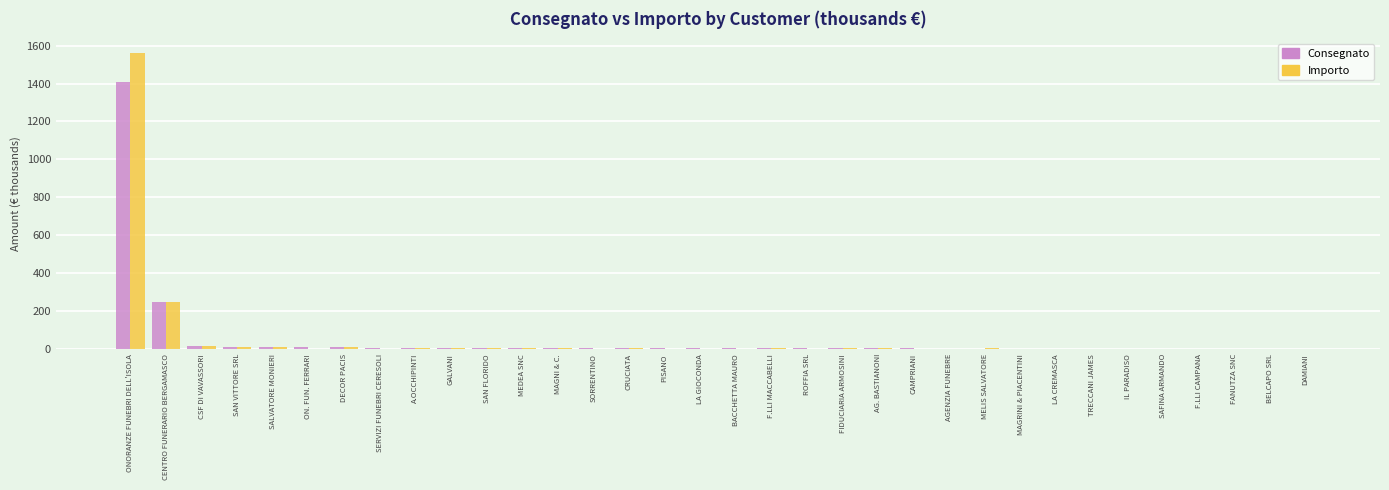

True or false: Importo has a value of 0.0 at BELCAPO SRL.

True